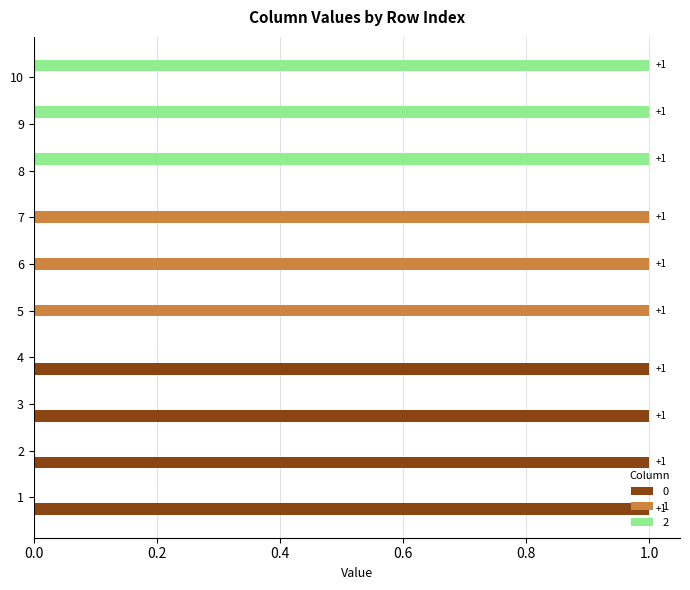

What is the spread (max minus min) of values at 6?

1